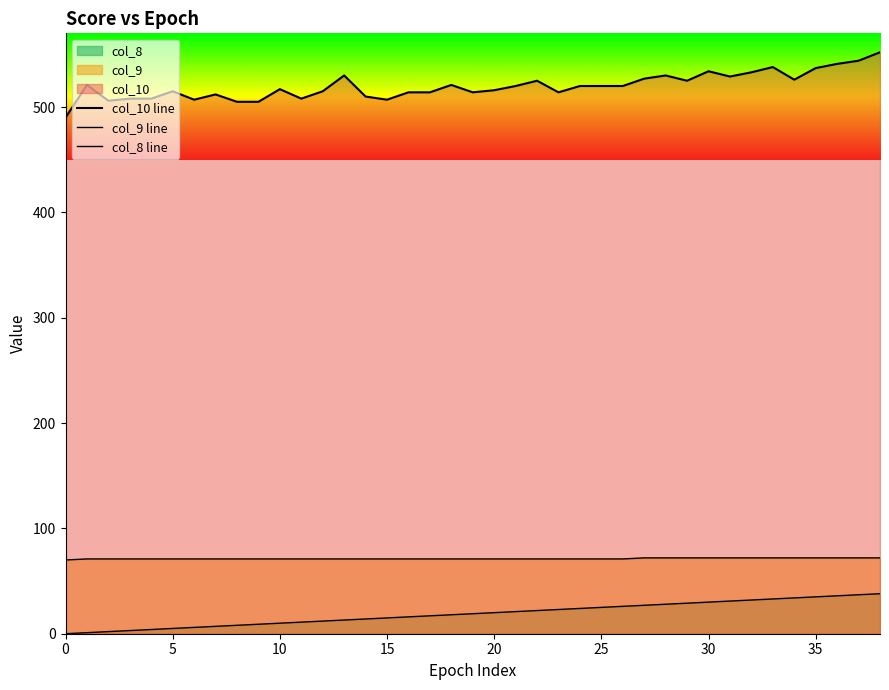

What is the sum of the col_8 line values at 28 and 36?

64